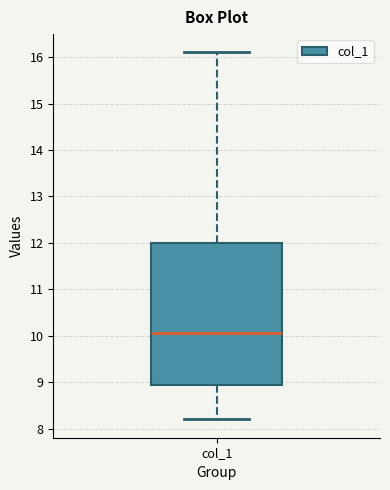

Transcribe this box plot: give where the median line is, the range the box spans, and where the two whiskers end, as read against the y-axis. The values are not printed on the chart, so give them approximately, as read against the axis.

median 10.1, box 9.0 to 12.0, whiskers 8.2 to 16.1